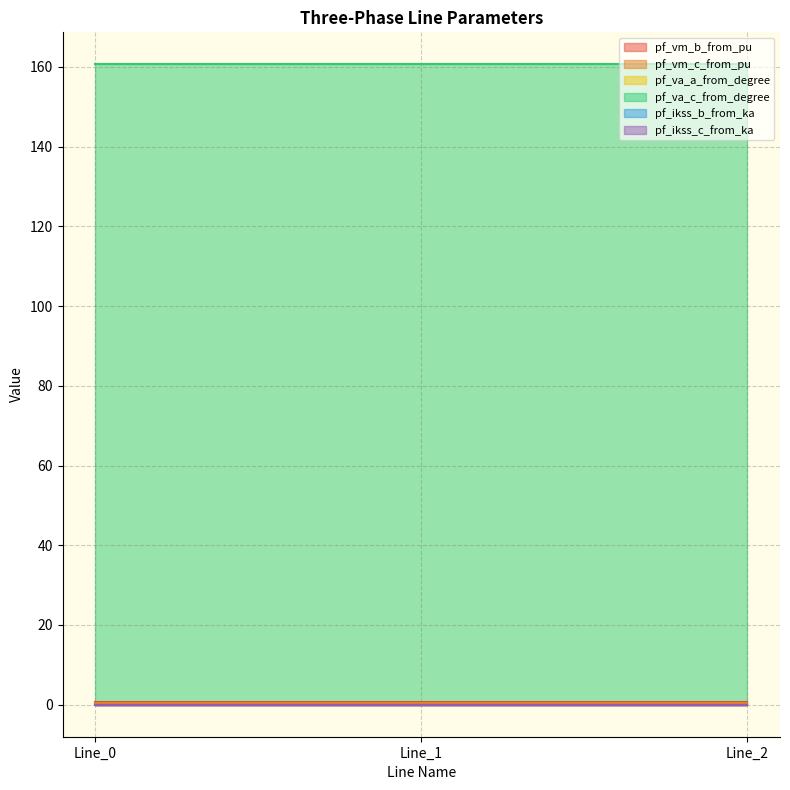

At Line_0, list the series in order from smallest to largest.

pf_ikss_b_from_ka, pf_ikss_c_from_ka, pf_va_a_from_degree, pf_vm_c_from_pu, pf_vm_b_from_pu, pf_va_c_from_degree